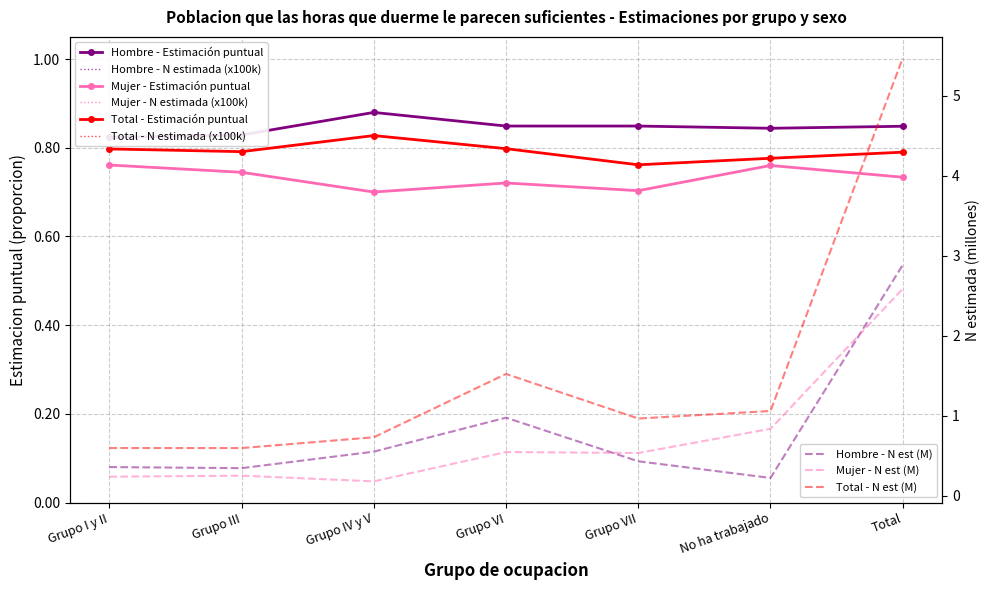

True or false: Total - Estimacion and Hombre - Estimacion cross at least once.

False